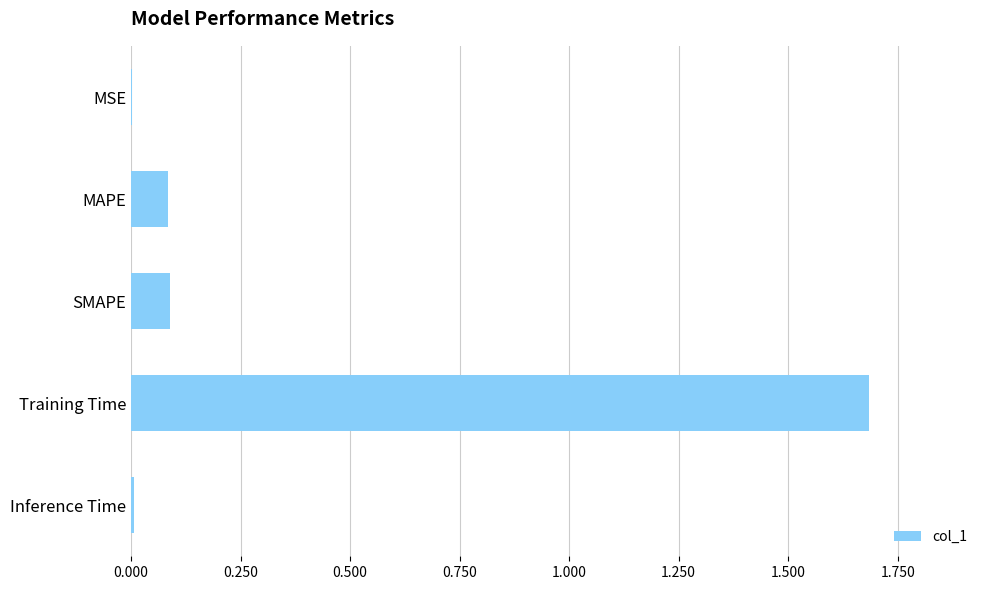

What is the sum of the values at Training Time and SMAPE?

1.8